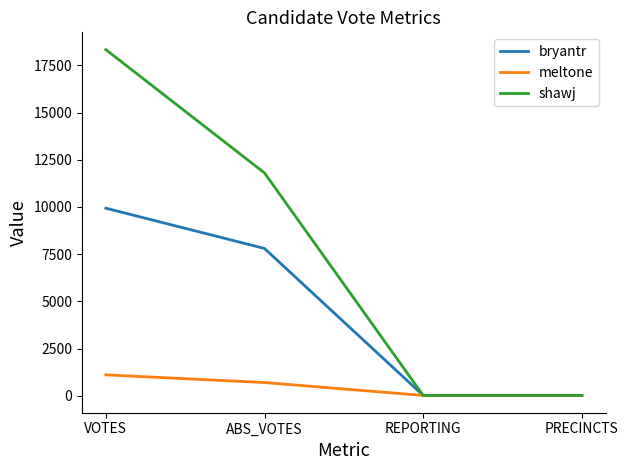

Which category has the highest value across all series?

VOTES